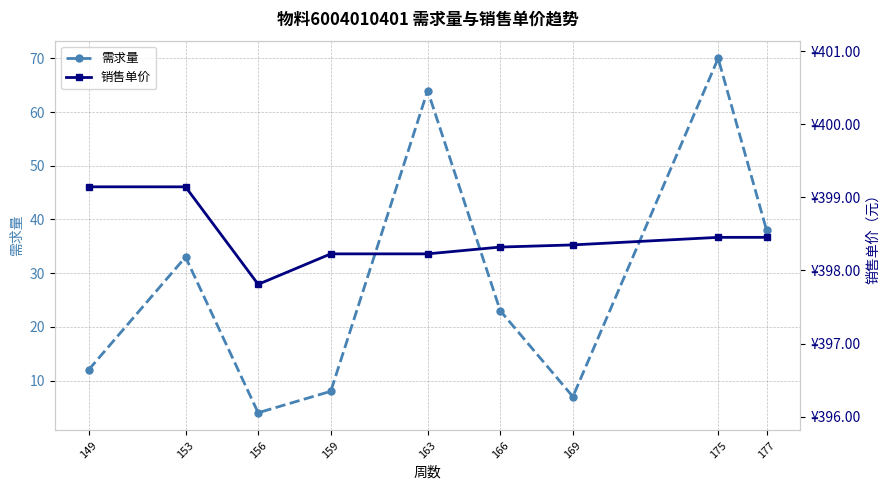

Is it true that 销售单价 equals 398.2 at 159?

True